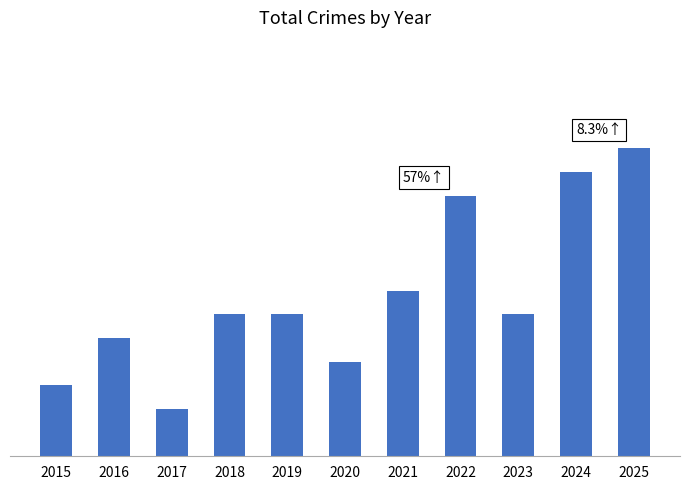

Reading left to right, list all the values displayed in this chart.

3	5	2	6	6	4	7	11	6	12	13